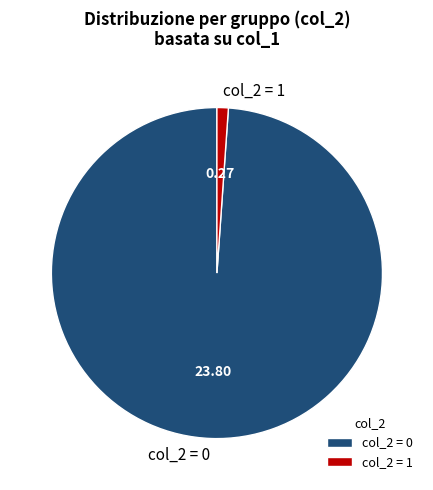

Is there any slice that represents more than half of the pie?

Yes